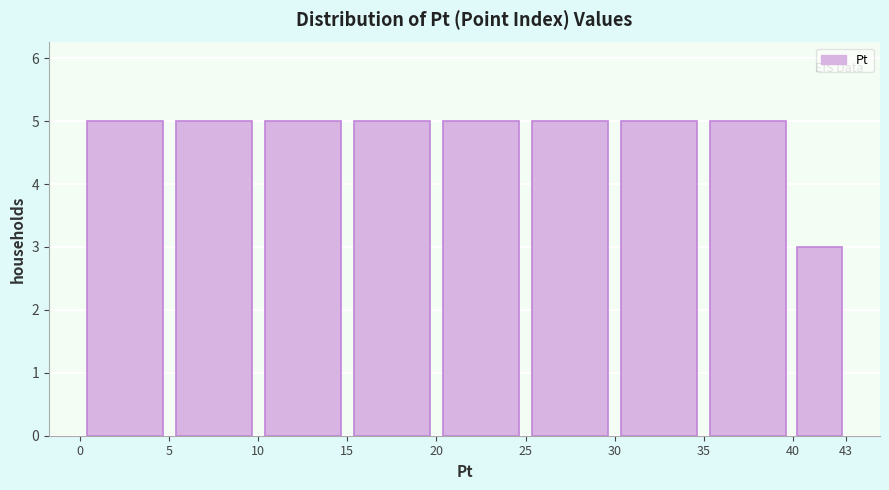

Reading left to right, list every bar in this chart as the range it spans on the x-axis followed by its height. The values are not printed on the chart, so give them approximately, as read against the axis.

0 to 5: 5
5 to 10: 5
10 to 15: 5
15 to 20: 5
20 to 25: 5
25 to 30: 5
30 to 35: 5
35 to 40: 5
40 to 43: 3